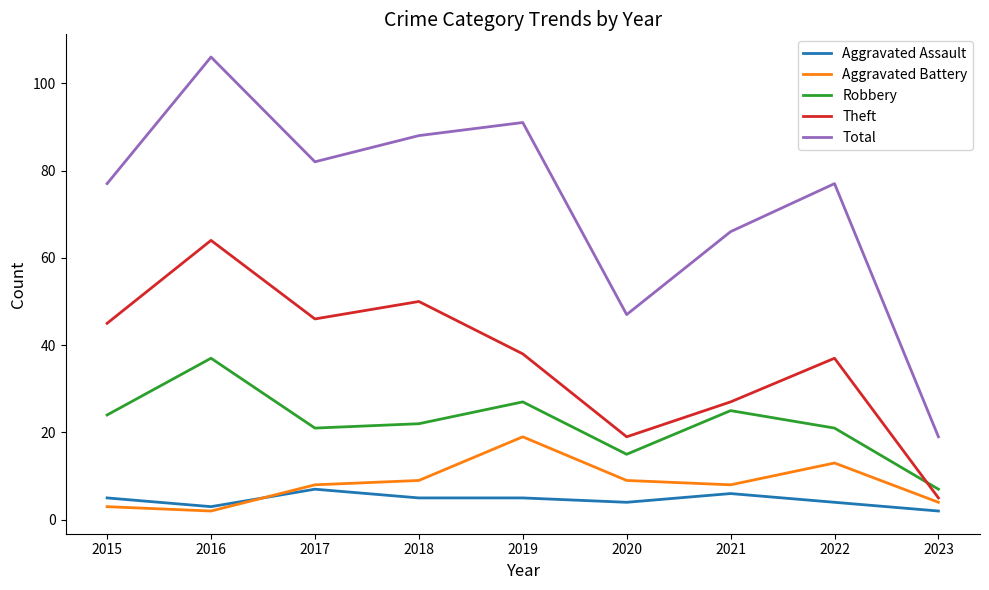

Which category has the highest value in the Aggravated Battery series?

2019